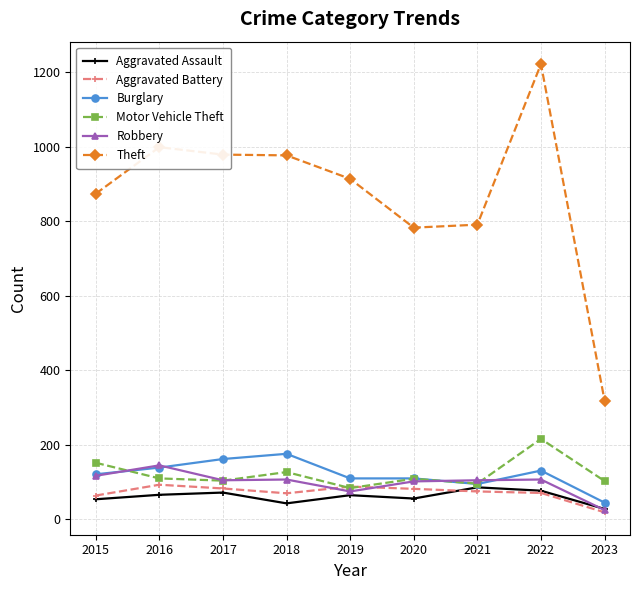

True or false: Aggravated Battery has a value of 39 at 2020.

False